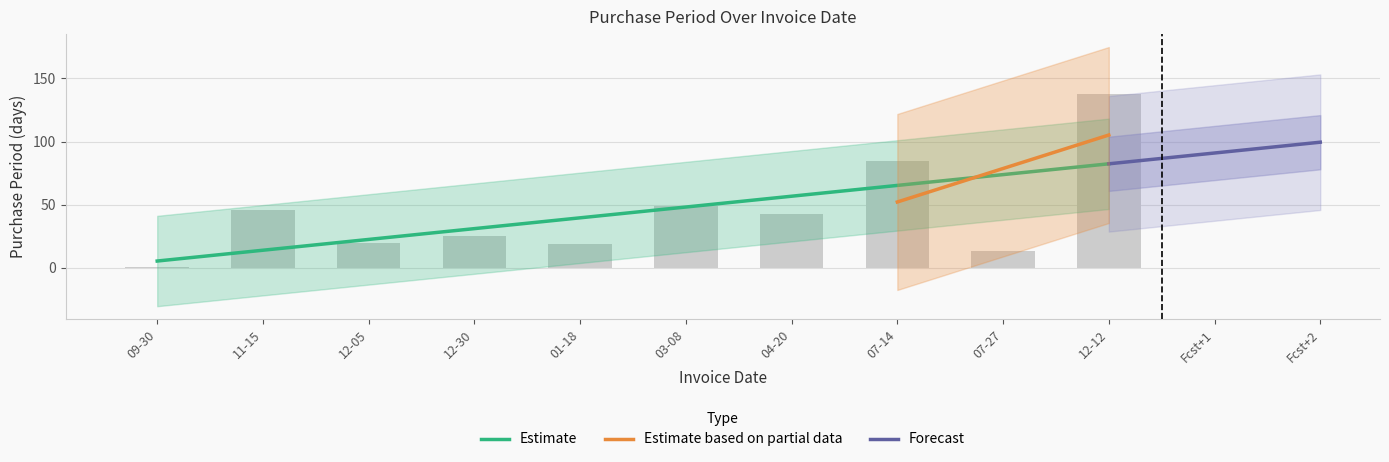

Rank the categories by value from lowest to highest.

09-30, 07-27, 01-18, 12-05, 12-30, 04-20, 11-15, 03-08, 07-14, 12-12